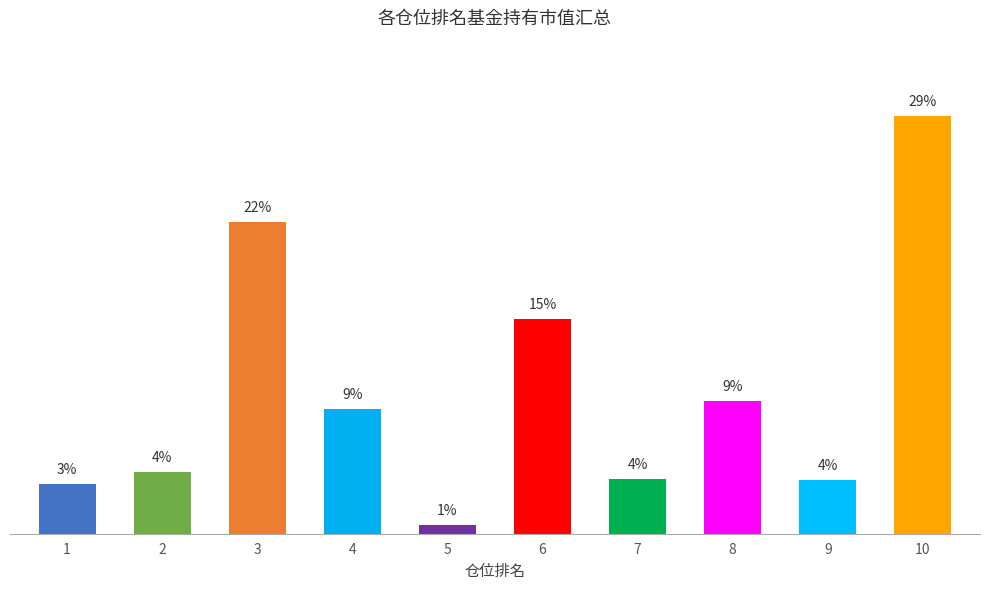

List the labels in order of value, largest first.

10, 3, 6, 8, 4, 2, 7, 9, 1, 5